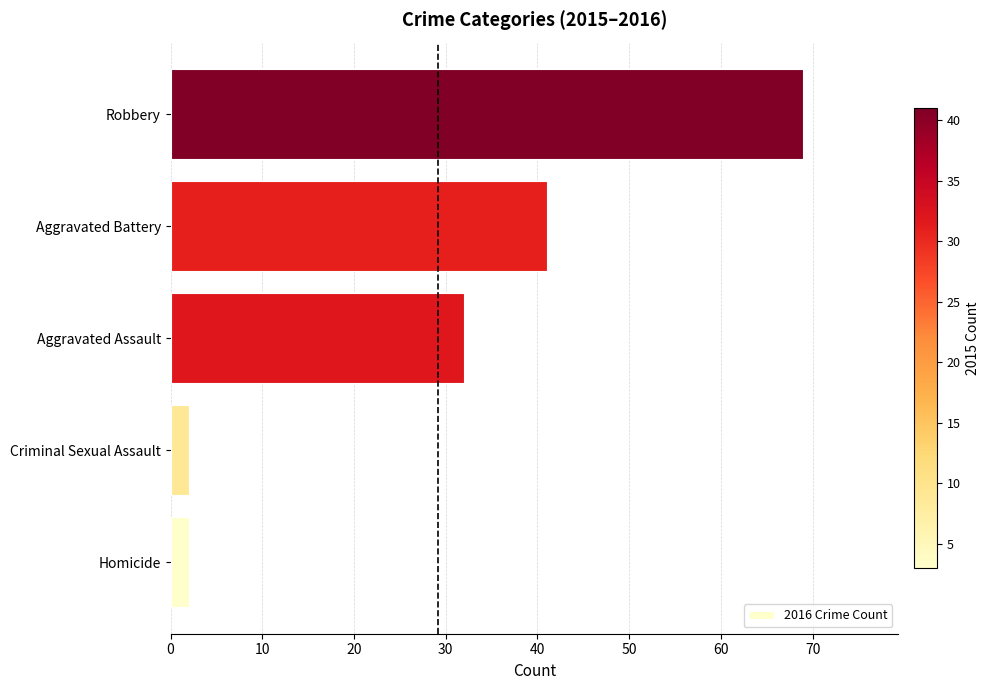

Is it true that the value at Robbery is 33?

False